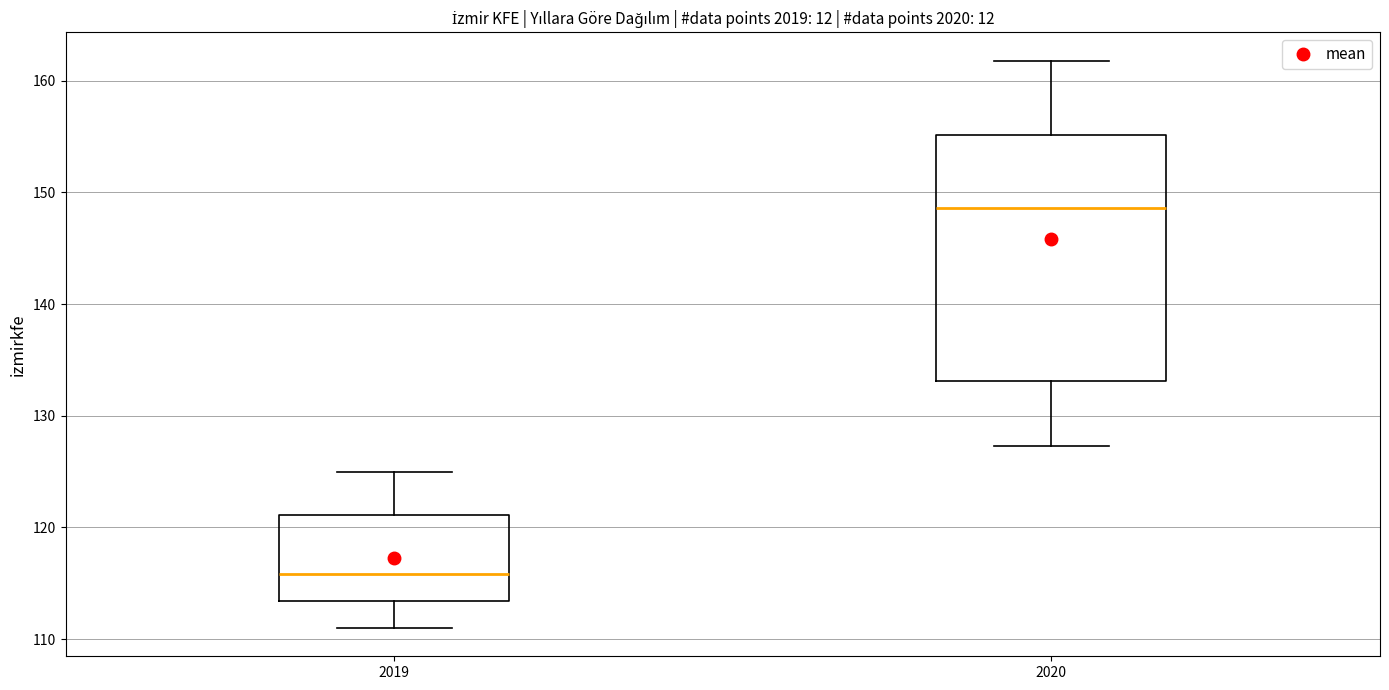

Reading left to right, read every box against the y-axis: the position of its median line, the range the box covers, and the ends of its whiskers. The values are not printed on the chart, so give them approximately, as read against the axis.

2019: median 116, box 113 to 121, whiskers 111 to 125
2020: median 149, box 133 to 155, whiskers 127 to 162